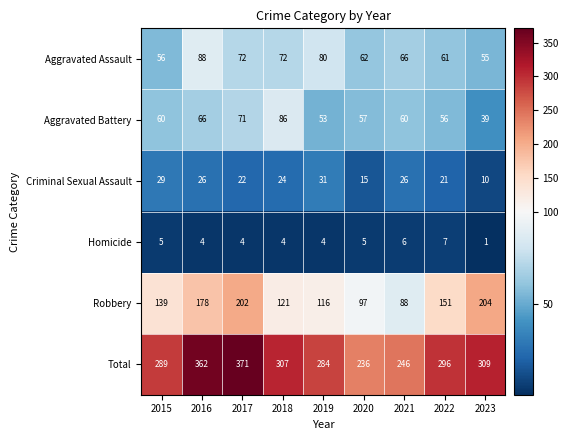

What is the difference between the maximum and minimum values in the Total series?

135